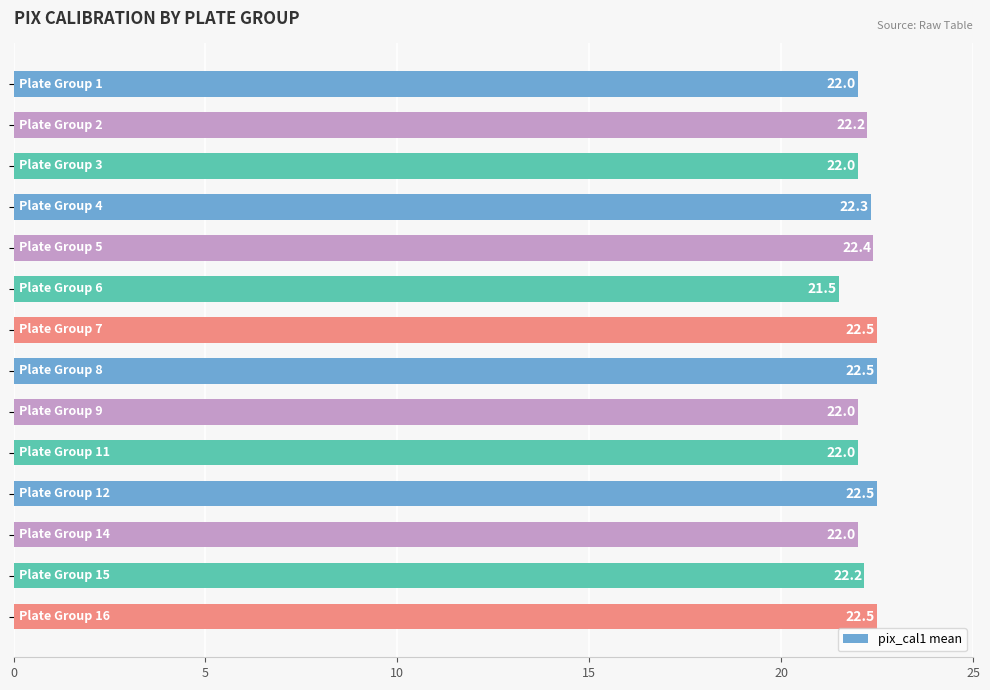

How many bars are there in total?

14